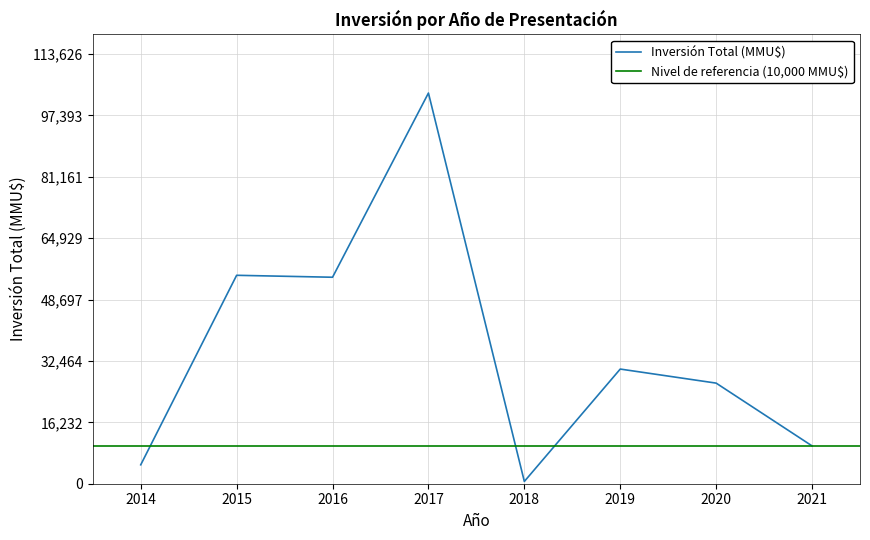

What is the highest value of the Inversión Total (MMU$) series?

103296